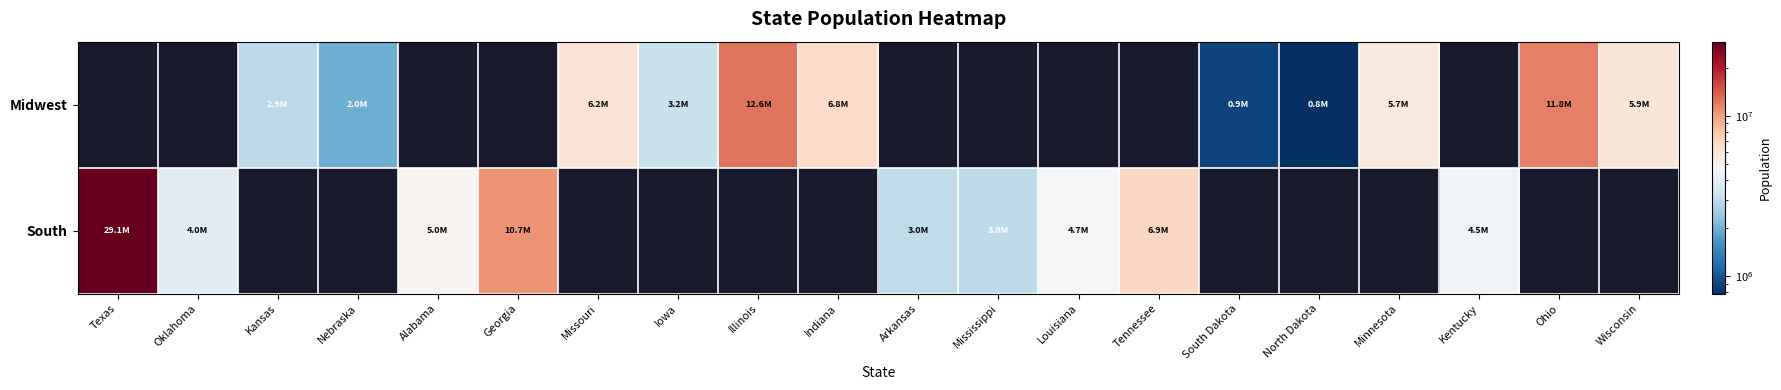

What is the difference between the maximum and minimum values in the South series?

26184226.0